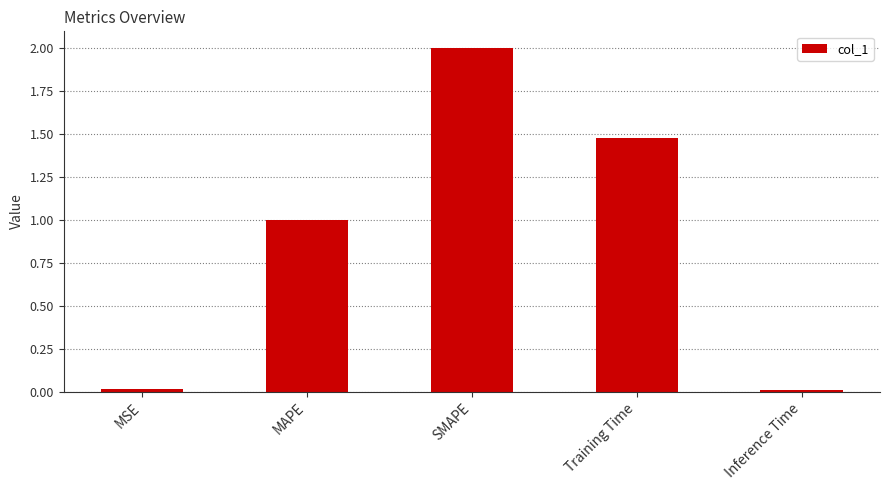

What is the sum of all values?

4.5